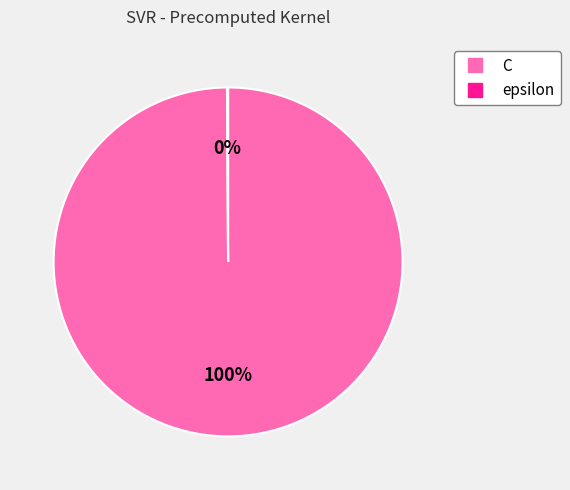

To the nearest percent, what is the difference between the largest and smallest slice percentages?

100%